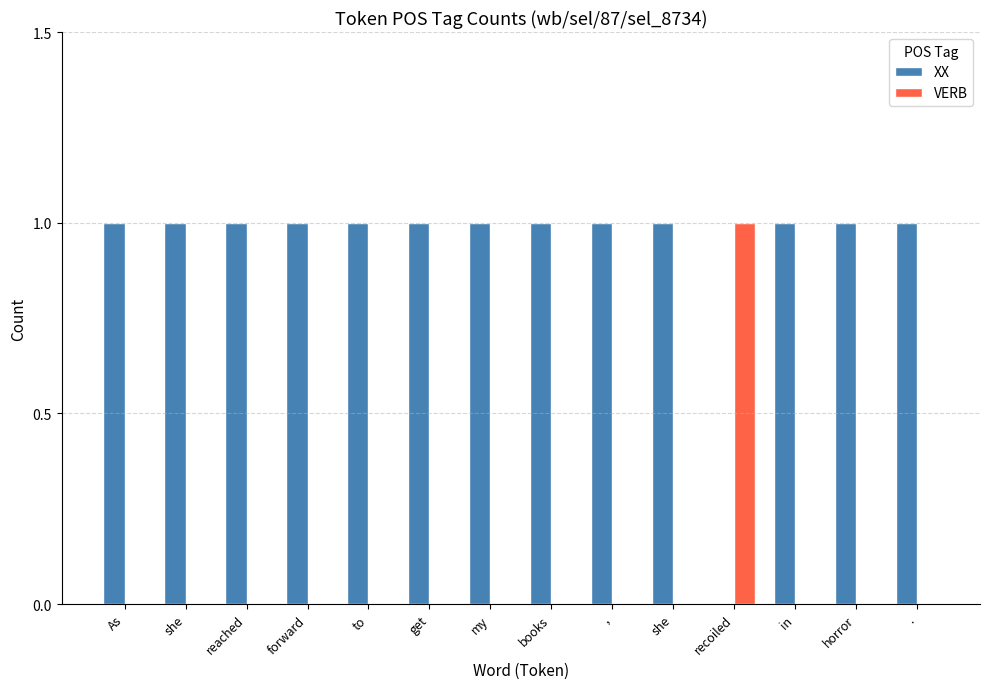

What is the maximum value shown in the chart?

1